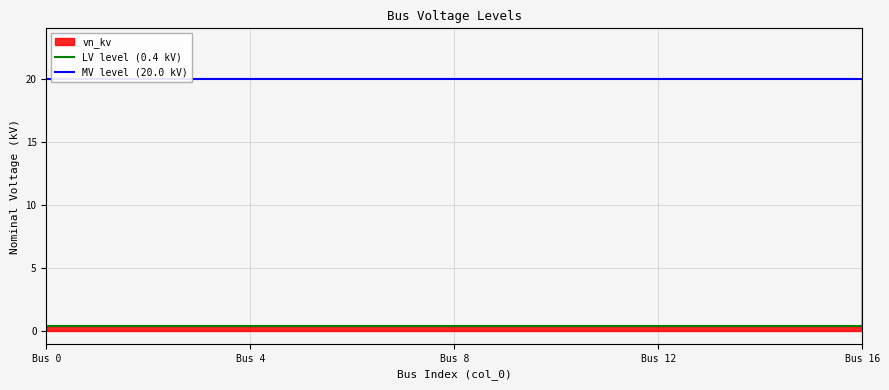

True or false: MV level (20.0 kV) has a value of 29.2 at Bus 4.

False